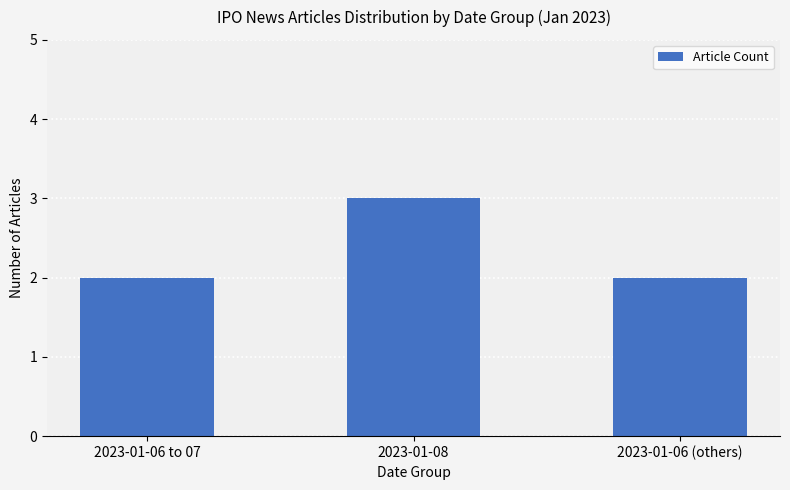

What is the average value?

2